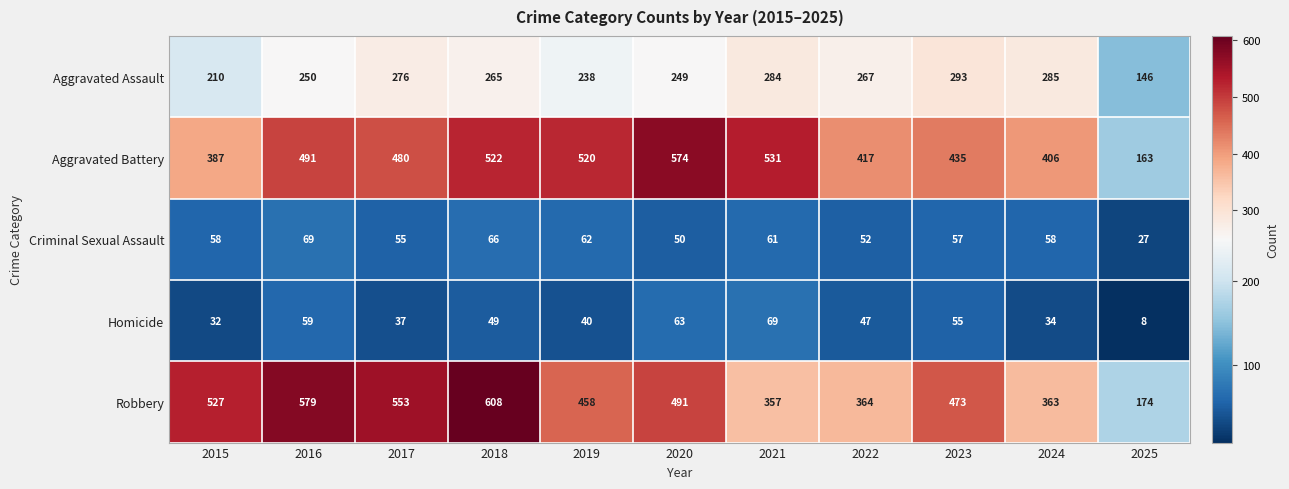

Is it true that Aggravated Assault equals 418 at 2020?

False